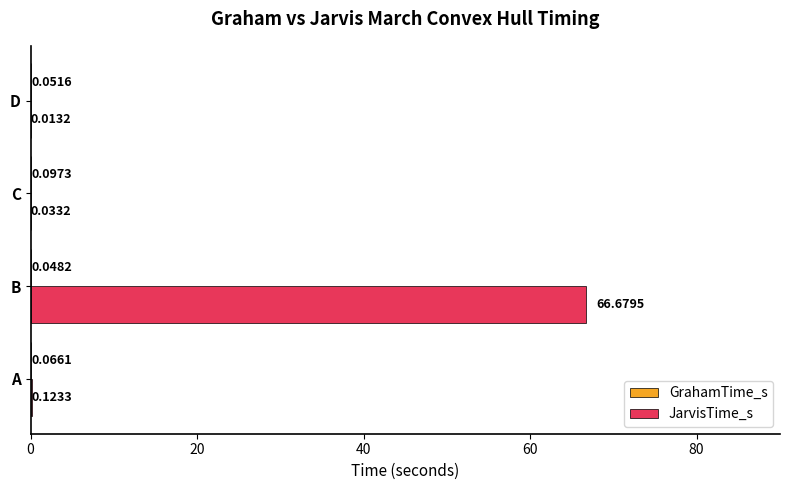

Which series has the widest spread of values?

JarvisTime_s